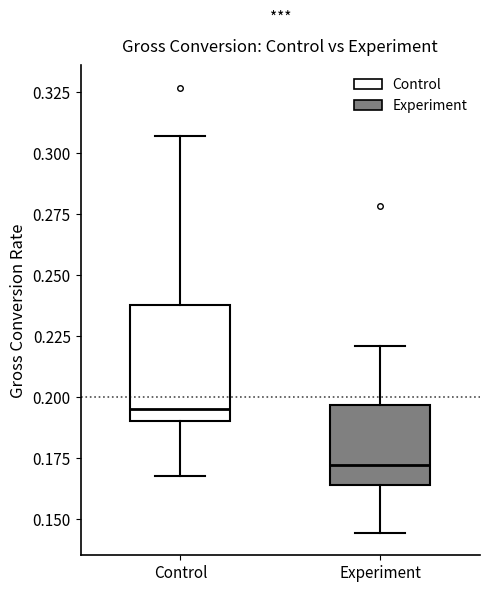

Where does the lower whisker of the box for Control end on the y-axis? The values are not printed on the chart, so give them approximately, as read against the axis.

0.170